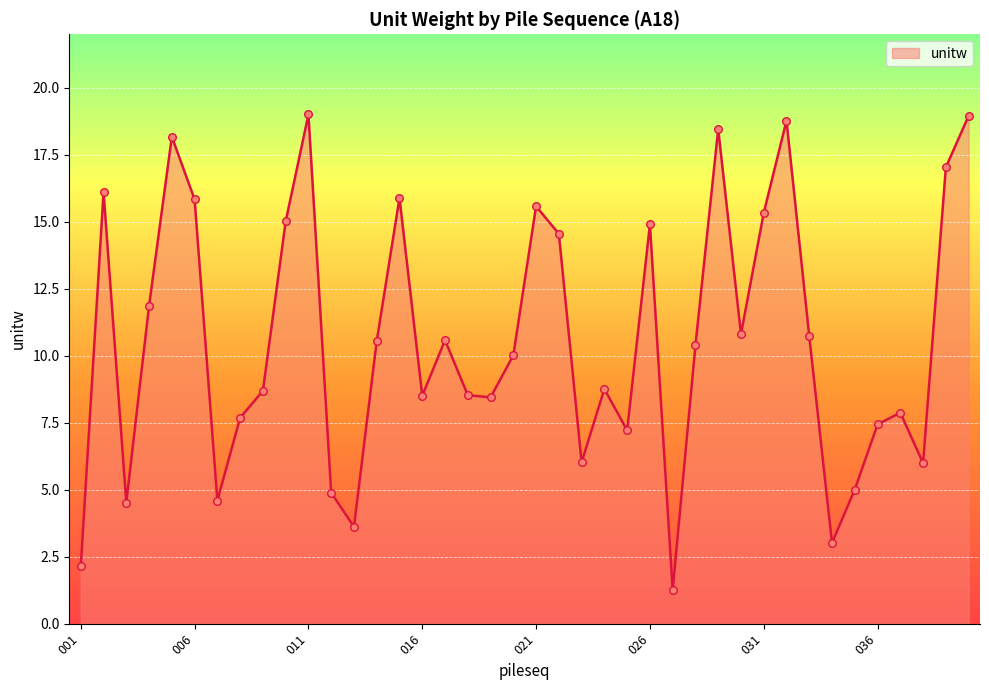

What is the difference between the maximum and minimum values?

17.8